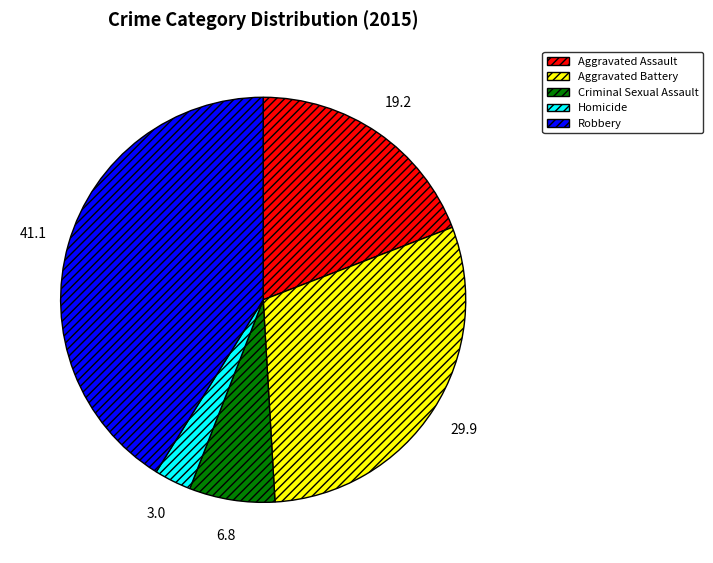

What is the largest slice in the pie chart?

Robbery